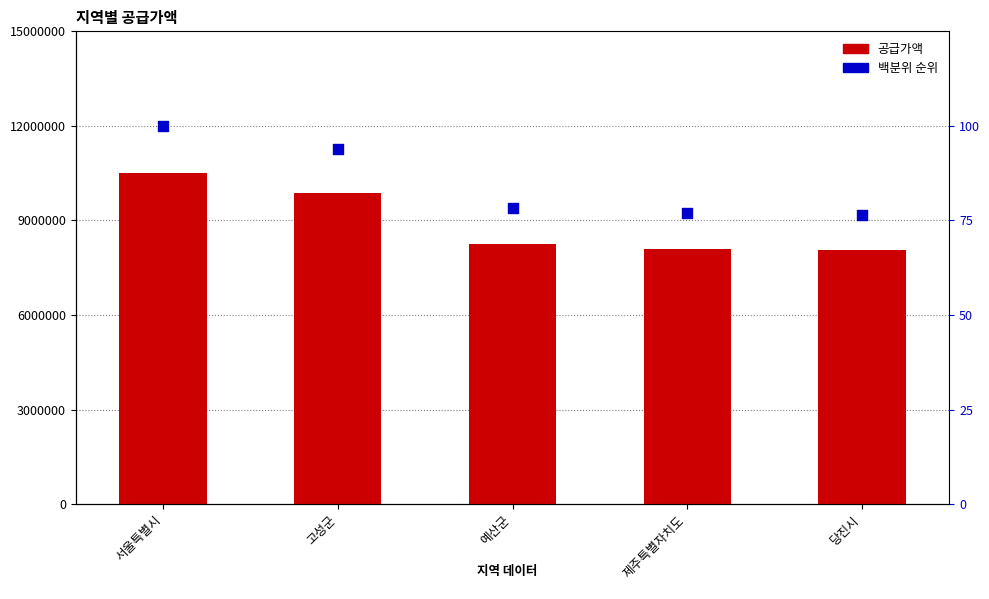

What are all the series names shown in the legend?

공급가액, 백분위 순위